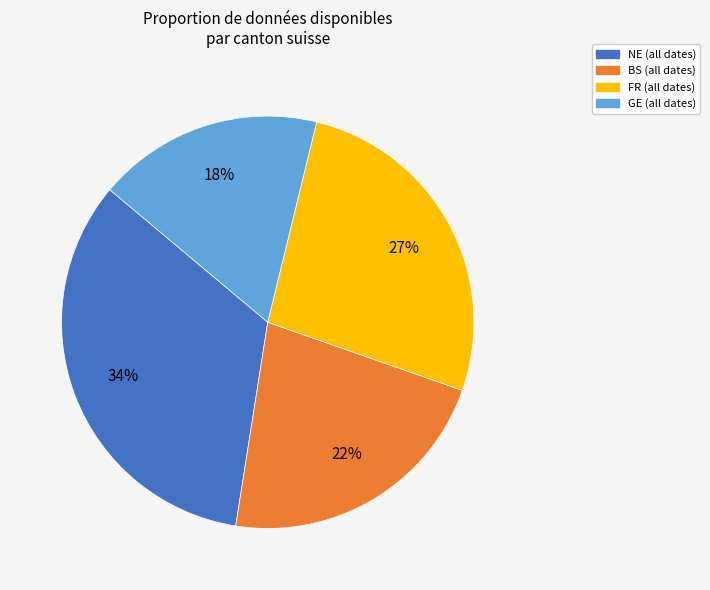

To the nearest percent, what is the average slice percentage?

25%